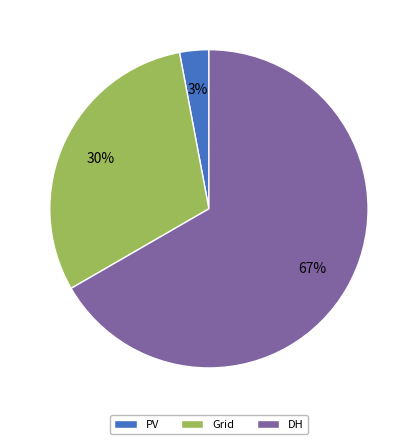

True or false: DH accounts for 61% of the total.

False